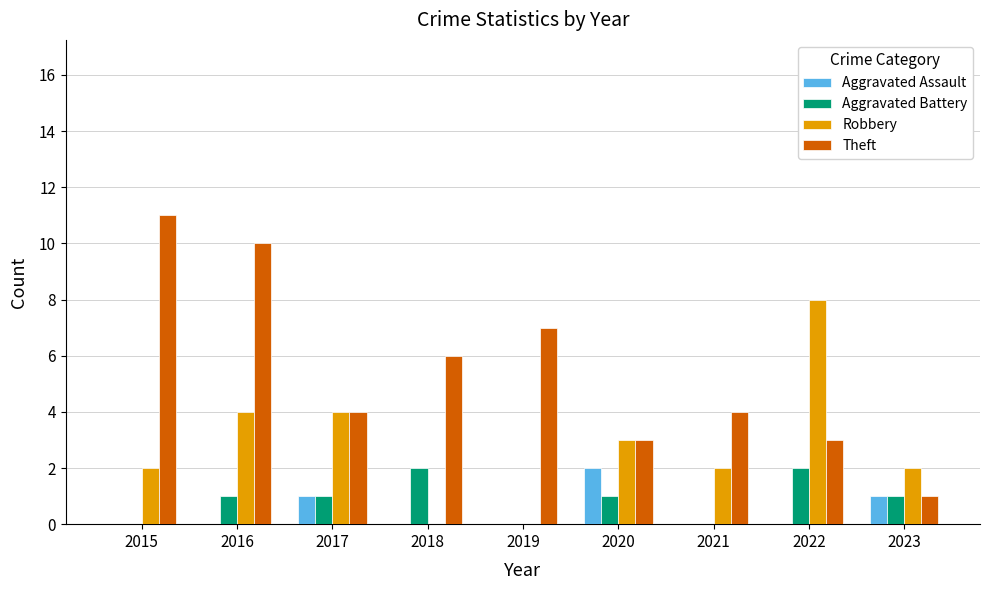

At which category is the sum across all series the highest?

2016